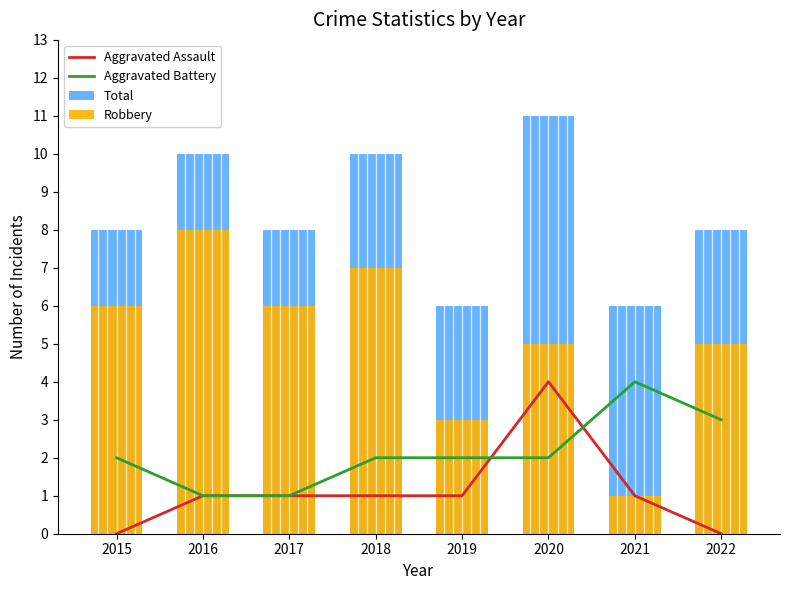

List the series in order of their peak value, highest first.

Total, Robbery, Aggravated Assault, Aggravated Battery